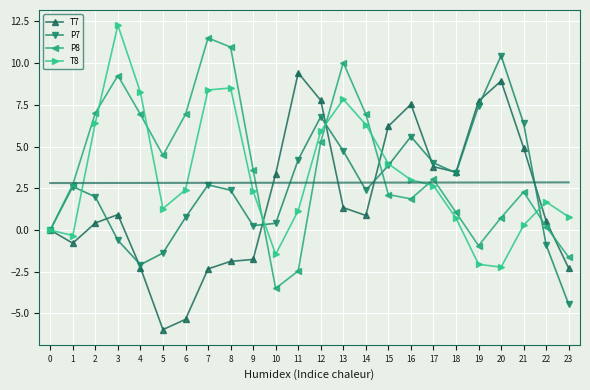

Reading left to right, extract all data points from this chart.

T7: 0=0.0	1=-0.8	2=0.4	3=0.9	4=-2.2	5=-6.0	6=-5.4	7=-2.3	8=-1.9	9=-1.8	10=3.4	11=9.4	12=7.8	13=1.3	14=0.9	15=6.2	16=7.5	17=3.8	18=3.5	19=7.7	20=8.9	21=4.9	22=0.5	23=-2.3
P7: 0=-0.0	1=2.6	2=2.0	3=-0.6	4=-2.1	5=-1.4	6=0.8	7=2.7	8=2.4	9=0.3	10=0.4	11=4.2	12=6.8	13=4.7	14=2.4	15=3.9	16=5.6	17=4.0	18=3.4	19=7.4	20=10.5	21=6.4	22=-0.9	23=-4.5
P8: 0=-0.0	1=2.7	2=7.0	3=9.3	4=6.9	5=4.5	6=6.9	7=11.5	8=11.0	9=3.6	10=-3.5	11=-2.5	12=5.3	13=10.0	14=6.9	15=2.1	16=1.9	17=3.0	18=1.1	19=-0.9	20=0.7	21=2.3	22=0.2	23=-1.6
T8: 0=0.0	1=-0.3	2=6.4	3=12.3	4=8.3	5=1.3	6=2.4	7=8.4	8=8.5	9=2.3	10=-1.5	11=1.2	12=5.9	13=7.8	14=6.3	15=4.0	16=3.0	17=2.7	18=0.7	19=-2.1	20=-2.2	21=0.3	22=1.7	23=0.8